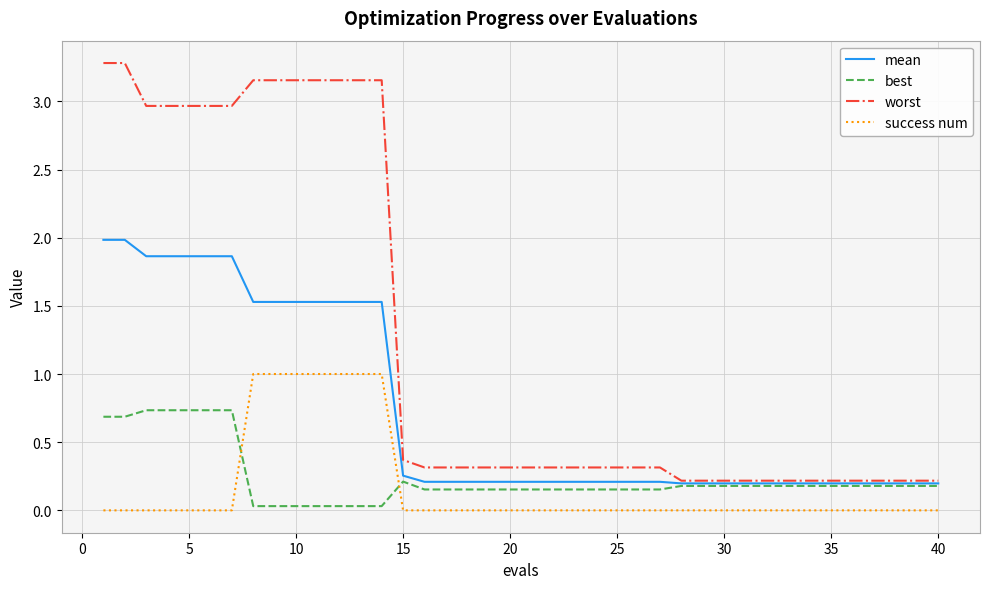

Rank the series by their maximum value, from highest to lowest.

worst, mean, success num, best